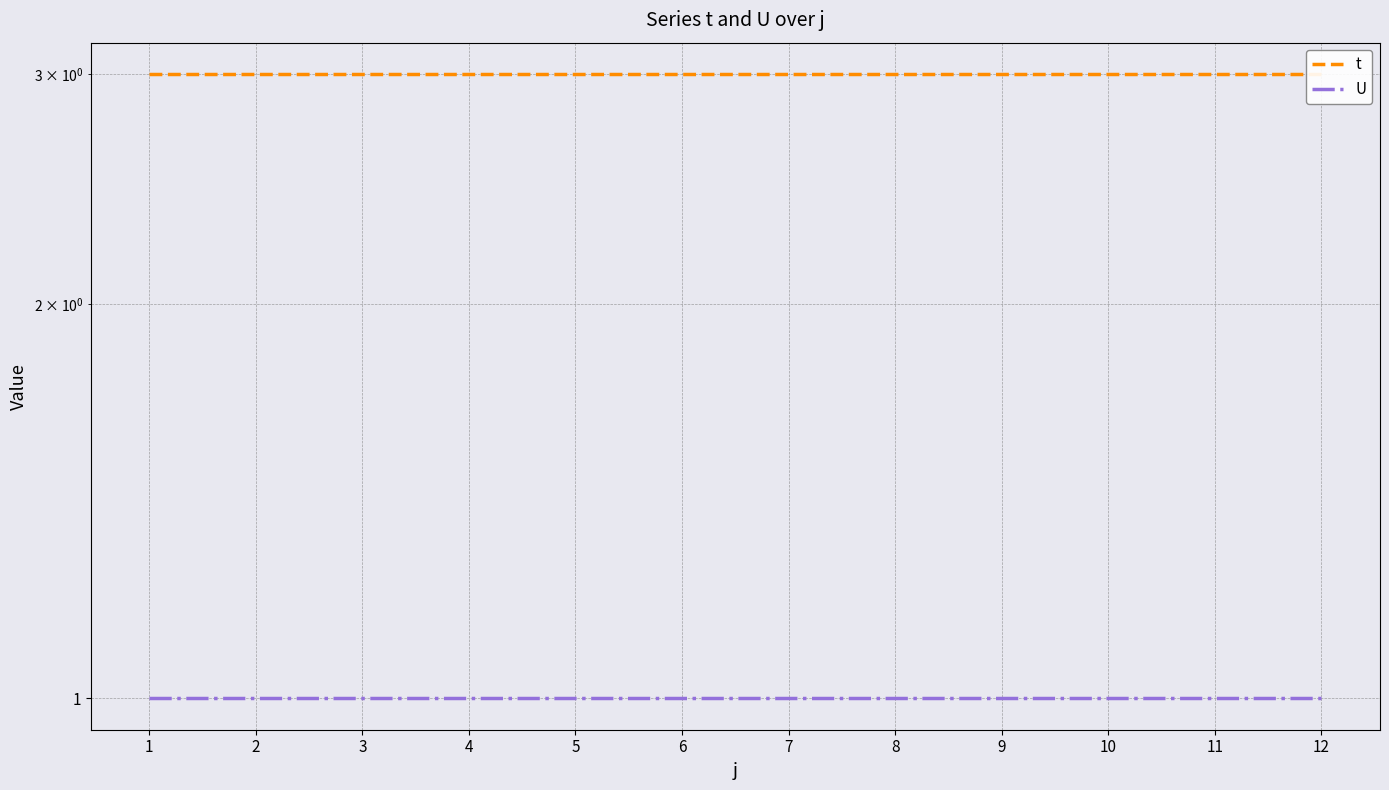

True or false: U and t cross at least once.

False